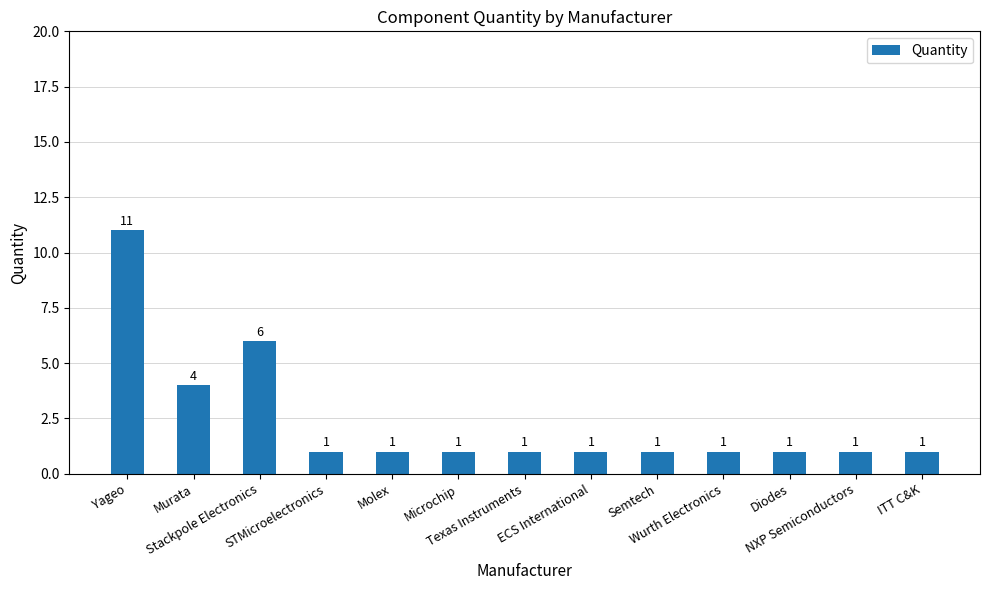

What is the sum of all values?

31